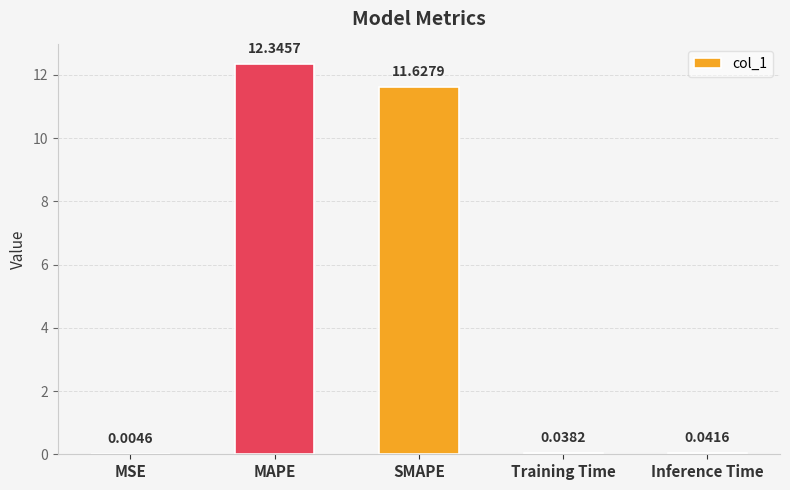

Between MAPE and Inference Time, which is larger?

MAPE